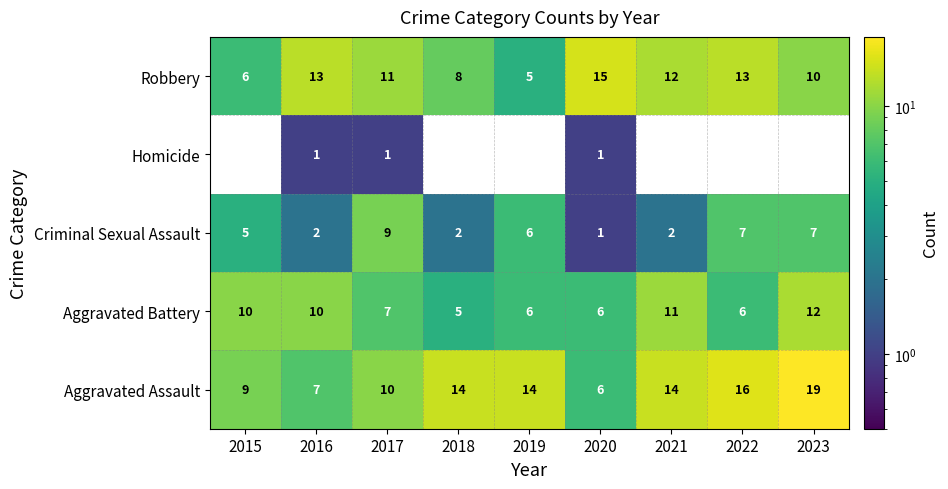

Which has a higher value, 2020 or 2021?

2021